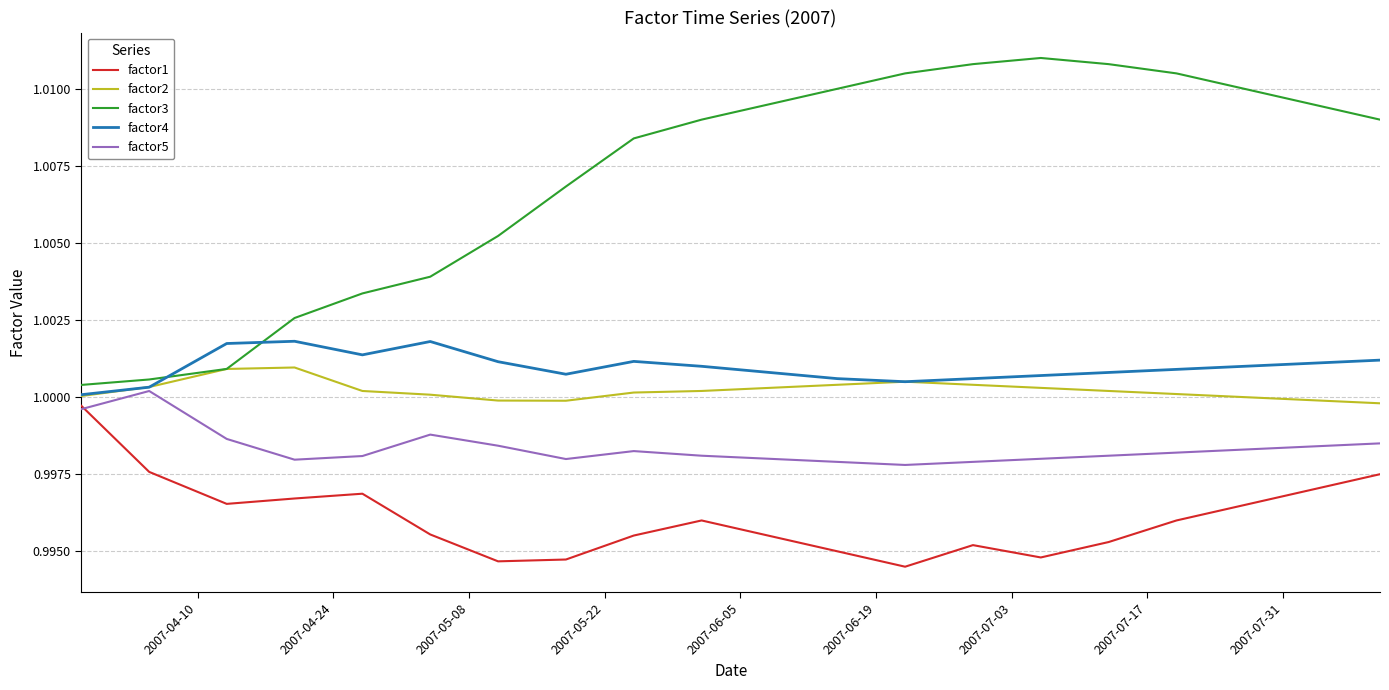

Which series has the largest range (max minus min)?

factor3